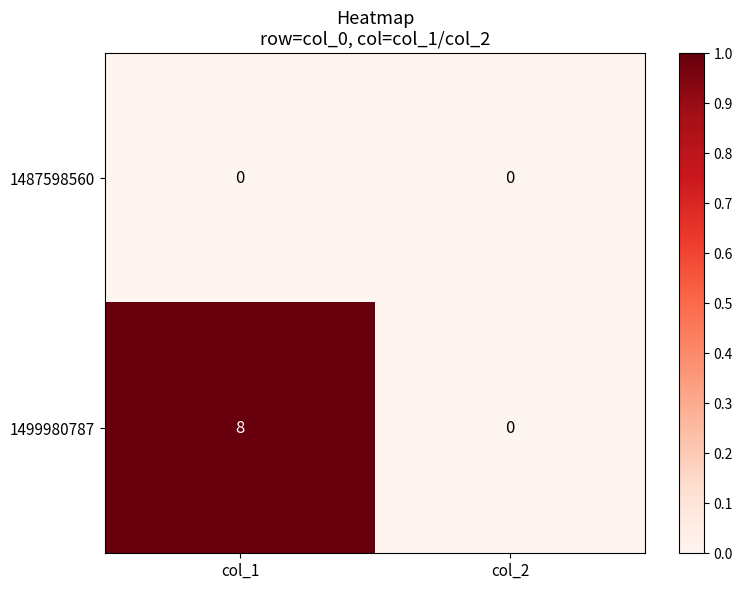

Rank the series by their average value, from highest to lowest.

1499980787, 1487598560